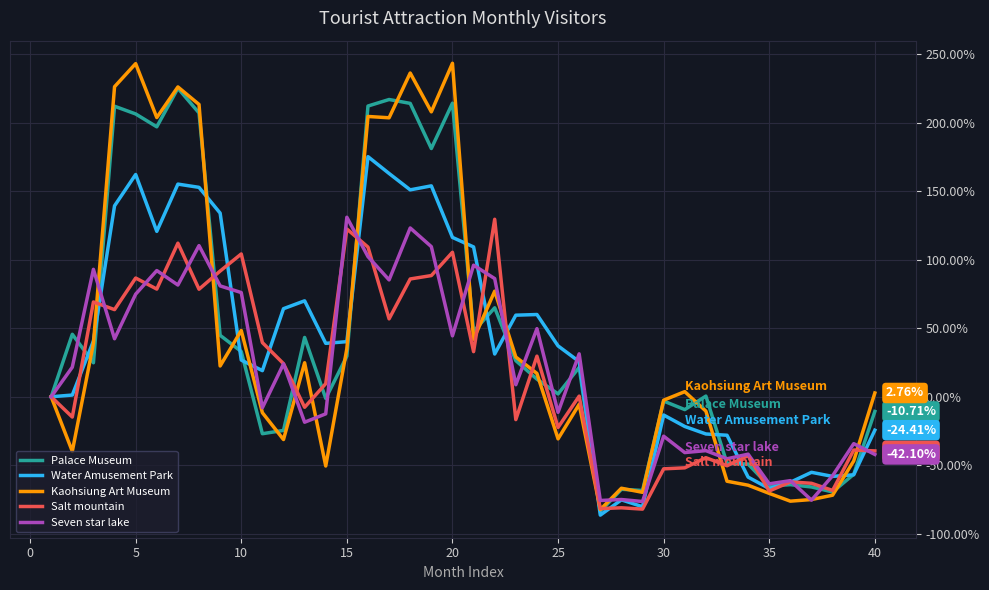

Which series has the widest spread of values?

Kaohsiung Art Museum